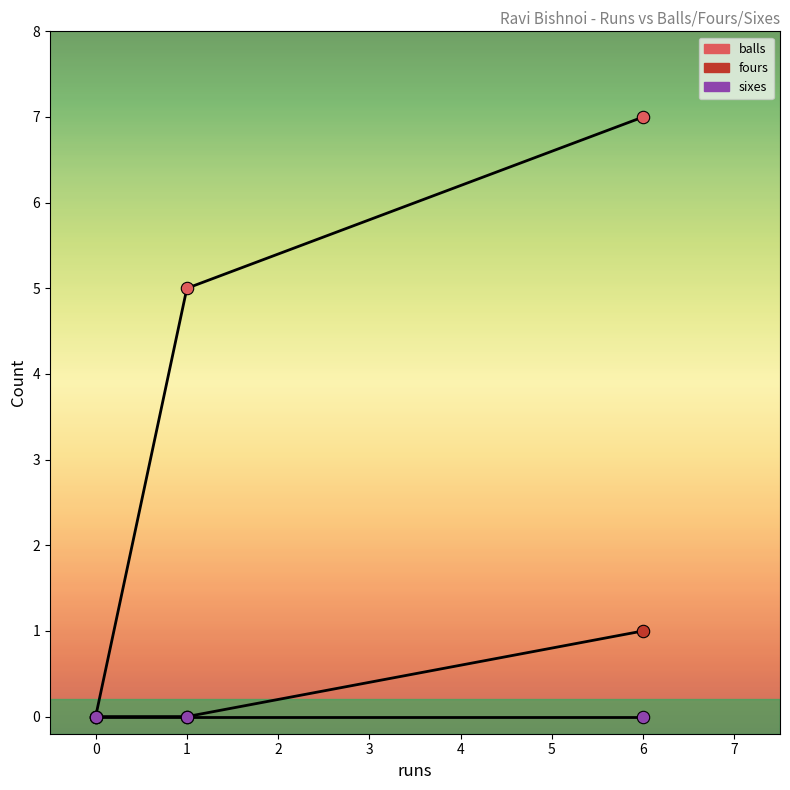

Is this an area chart (filled region under the line)?

No